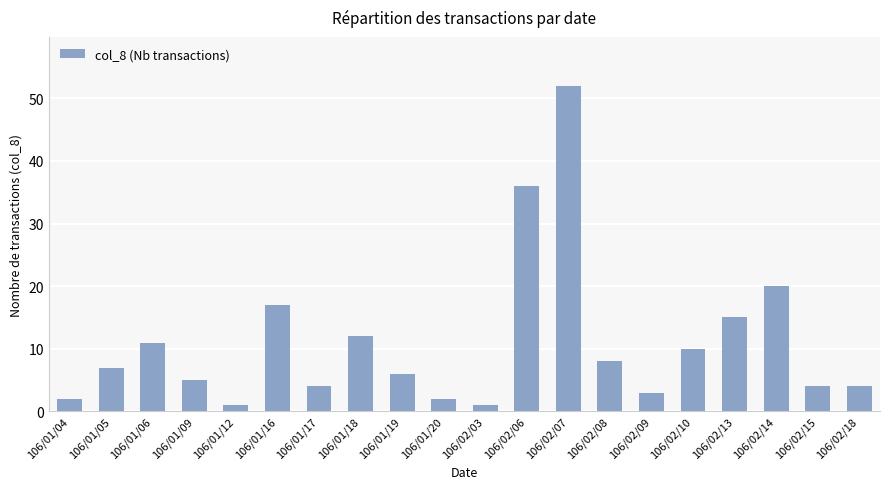

What is the average value?

11